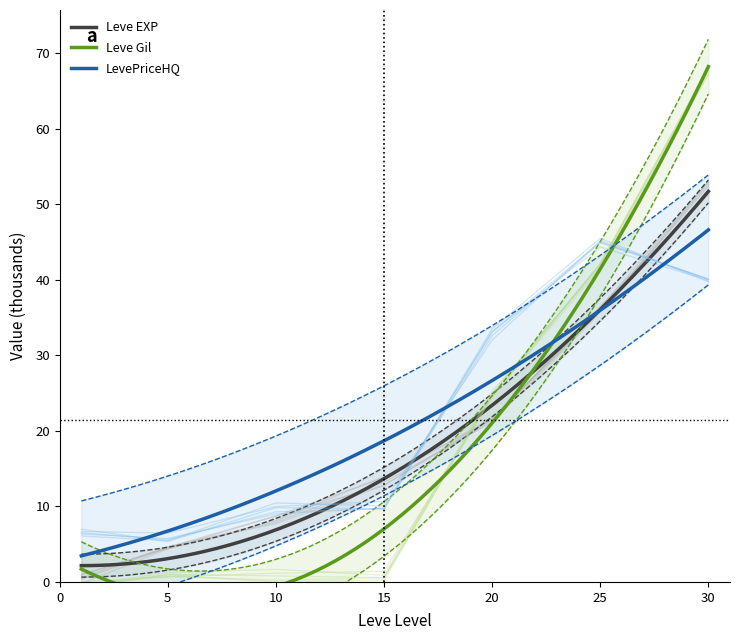

What is the value of the Leve EXP point at the 4th from the left?

12.8